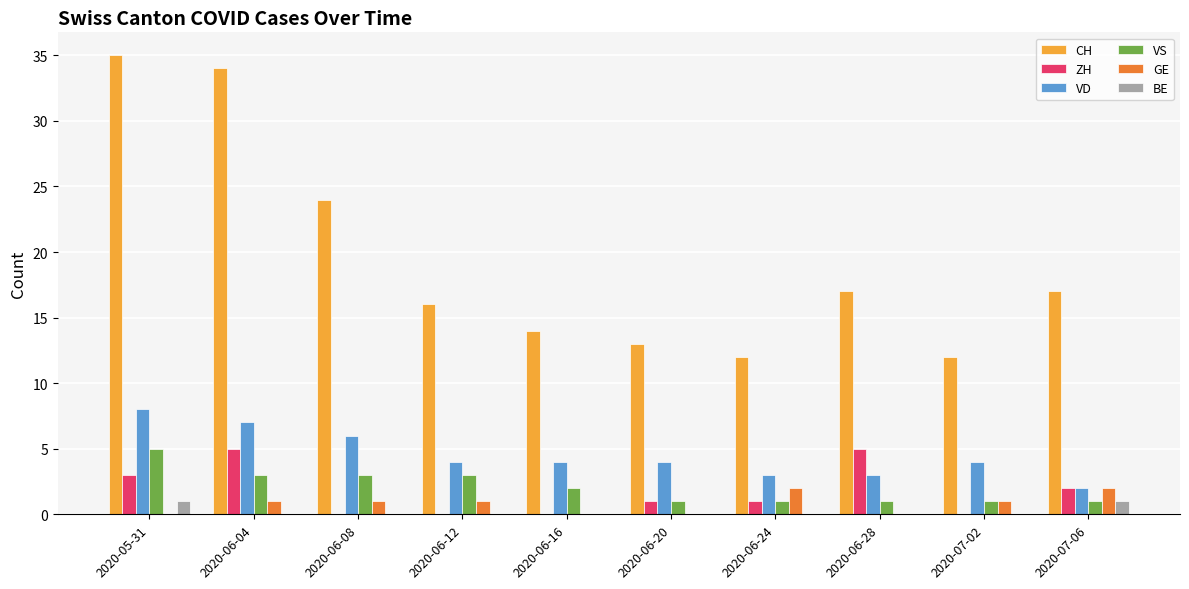

What value does the VD series have at 2020-06-08?

6